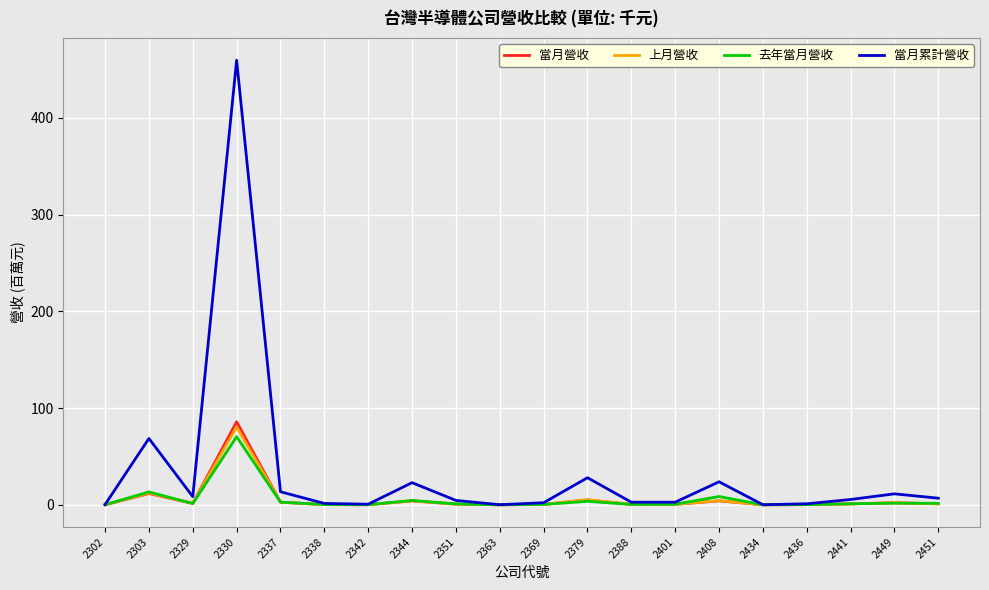

Where is 當月累計營收 nearest to the value 229?

2303